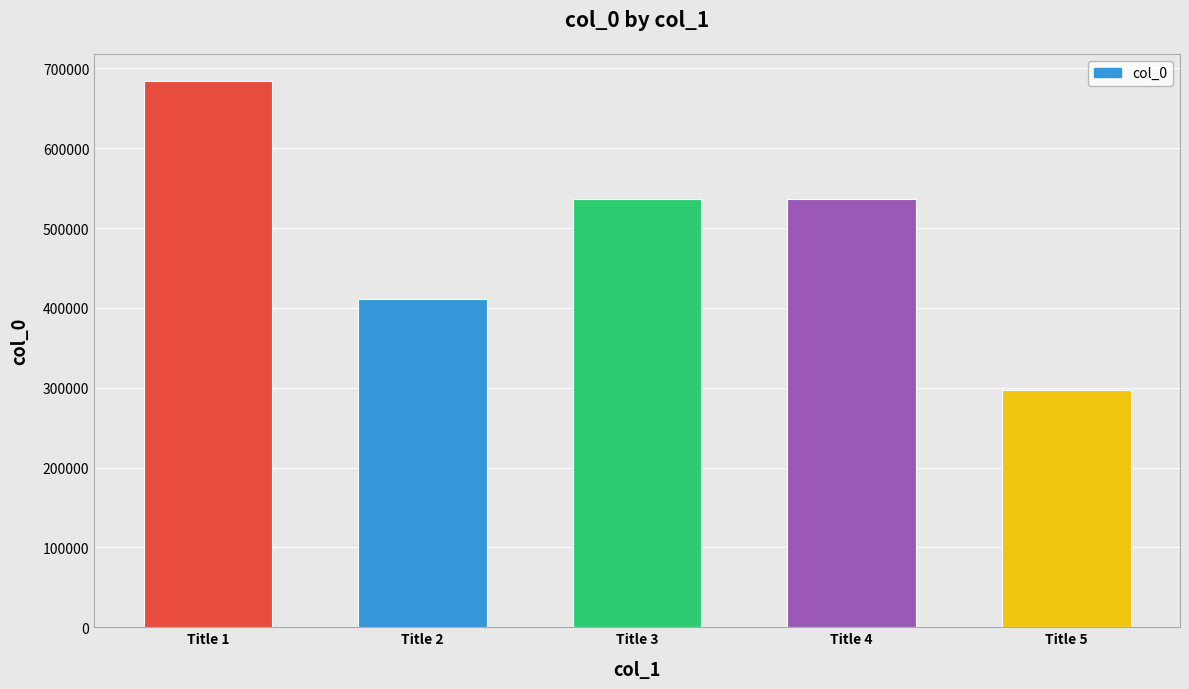

Count the number of categories in the chart.

5